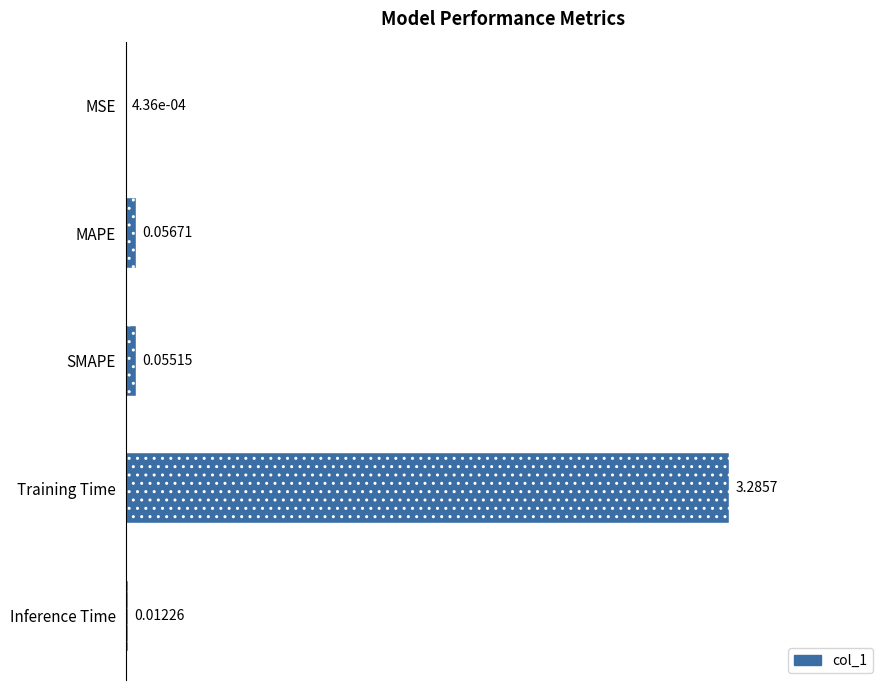

What is the change in value from Training Time to Inference Time?

-3.3